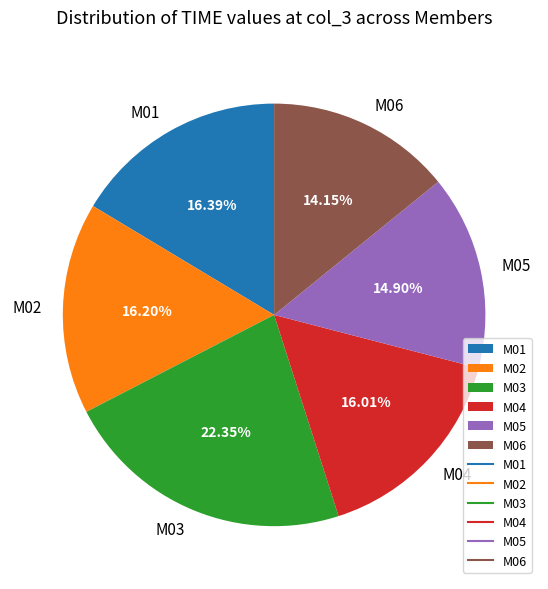

The M05 slice represents 15% of the pie. True or false?

True